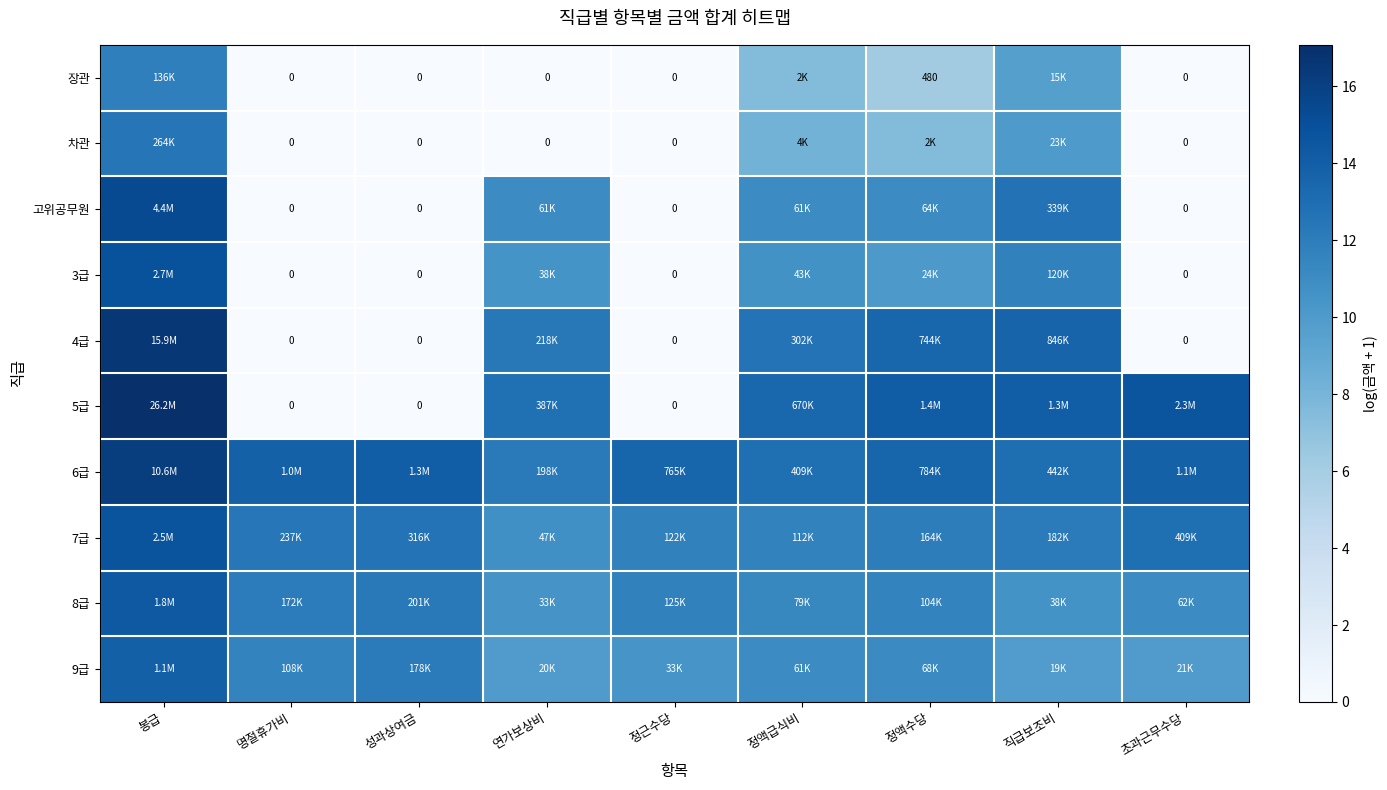

Which series changed the most between 봉급 and 정근수당?

5급